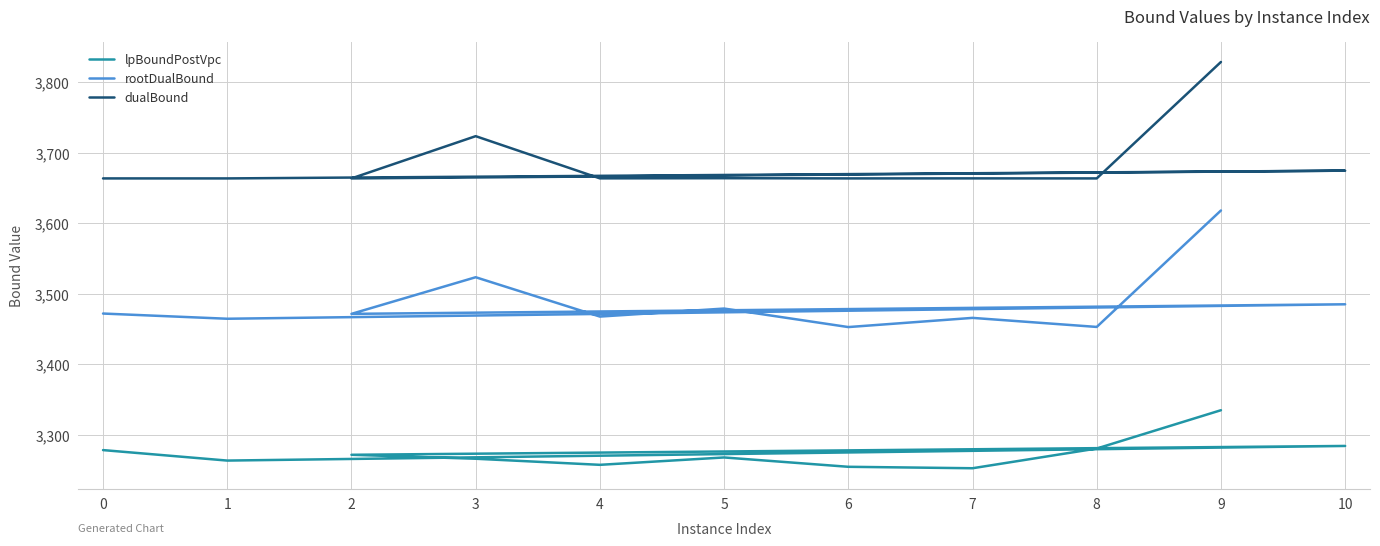

What is the smallest value displayed?

3252.1